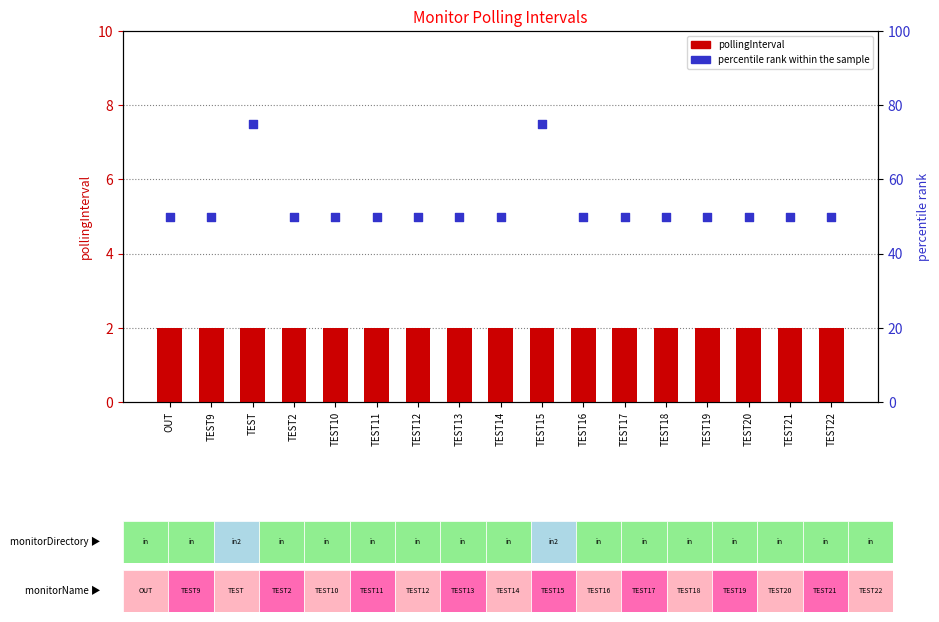

At how many categories does at least one series exceed 6?

17